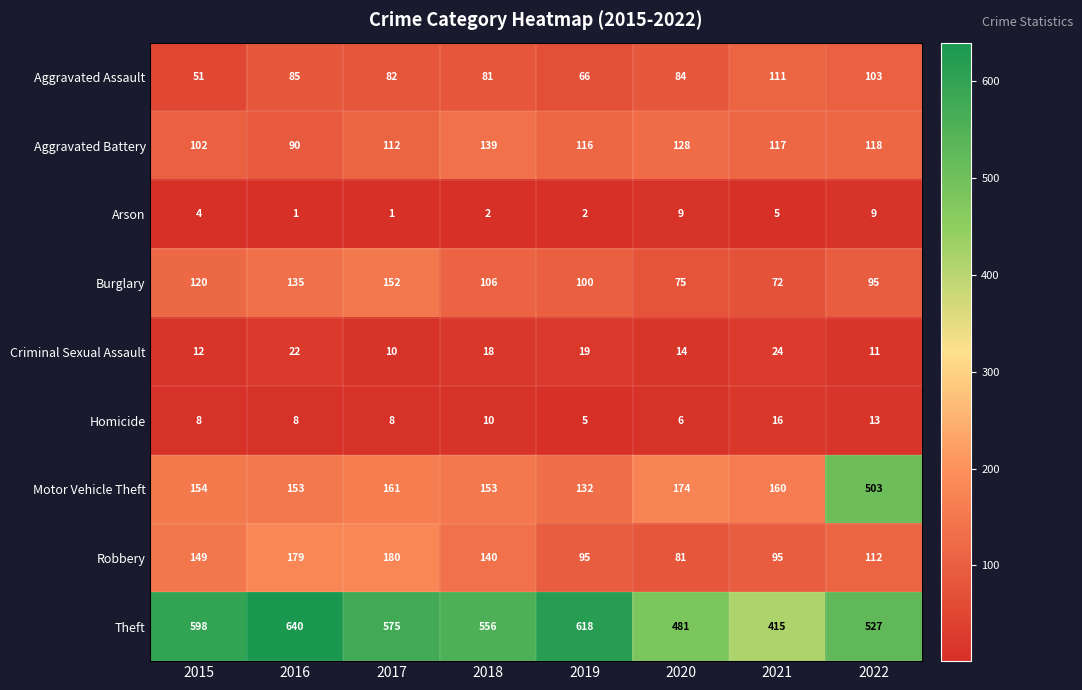

At which category is the sum across all series the highest?

2022